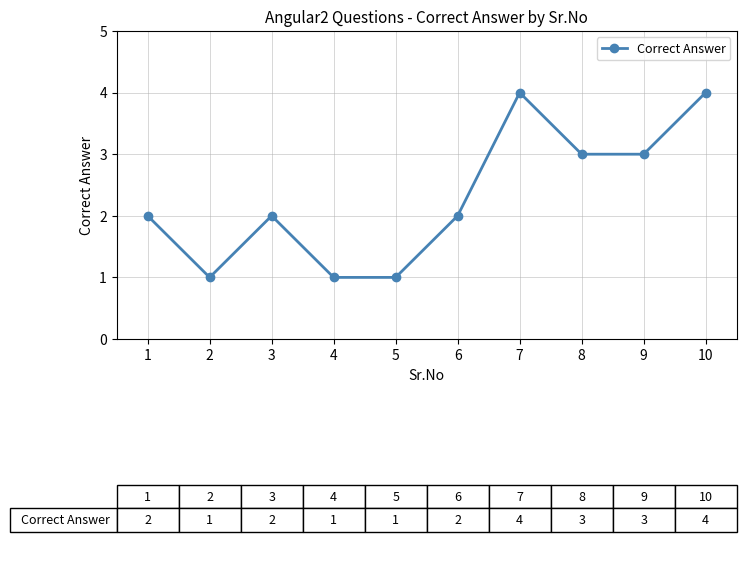

Count the number of data series in this chart.

1